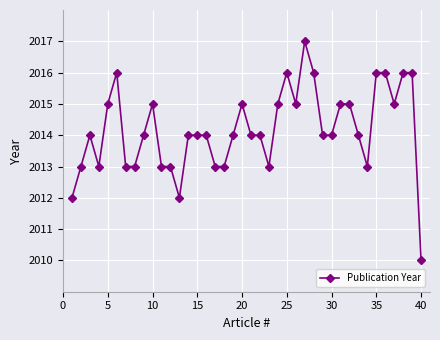

What is the average value?

2014